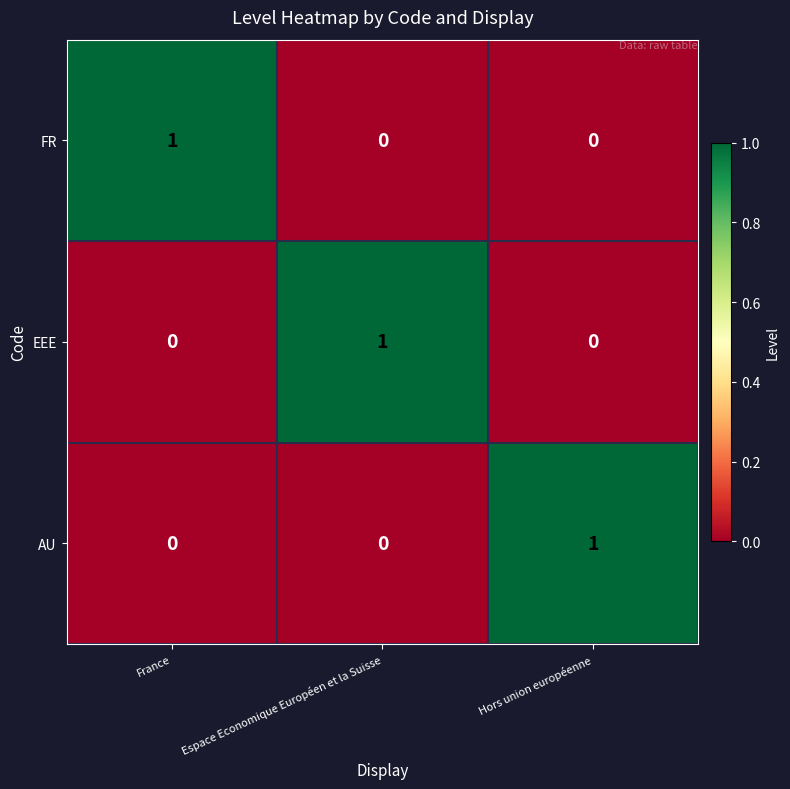

Reading right to left, list all the values displayed in this chart.

FR: Hors union européenne=0	Espace Economique Européen et la Suisse=0	France=1
EEE: Hors union européenne=0	Espace Economique Européen et la Suisse=1	France=0
AU: Hors union européenne=1	Espace Economique Européen et la Suisse=0	France=0